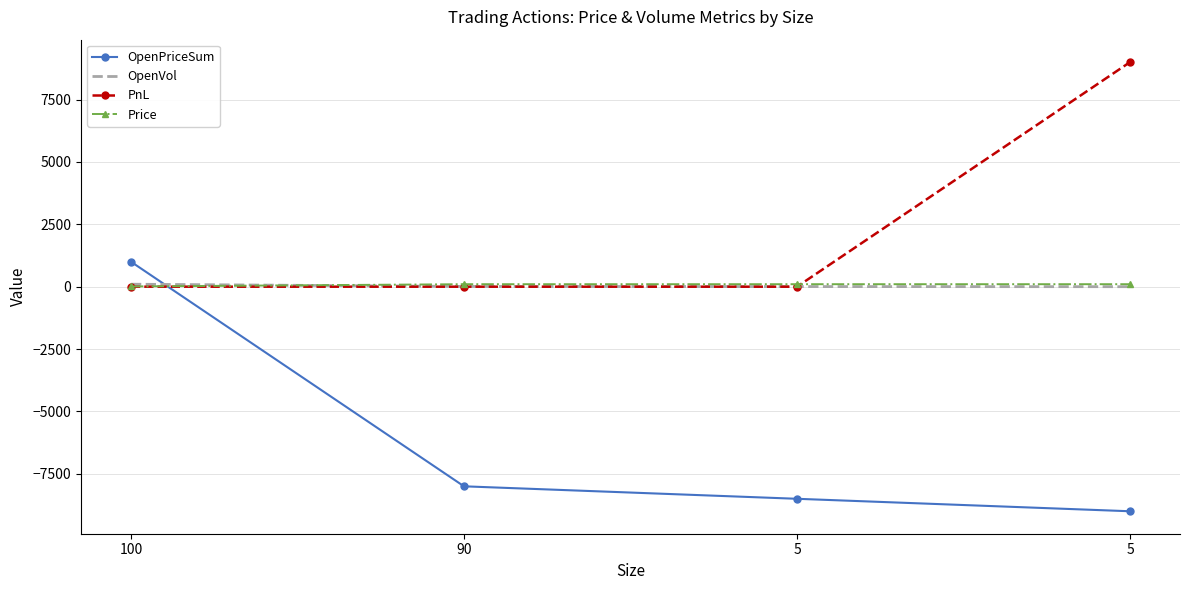

Between which two adjacent categories do OpenVol and Price first intersect?

100 and 90